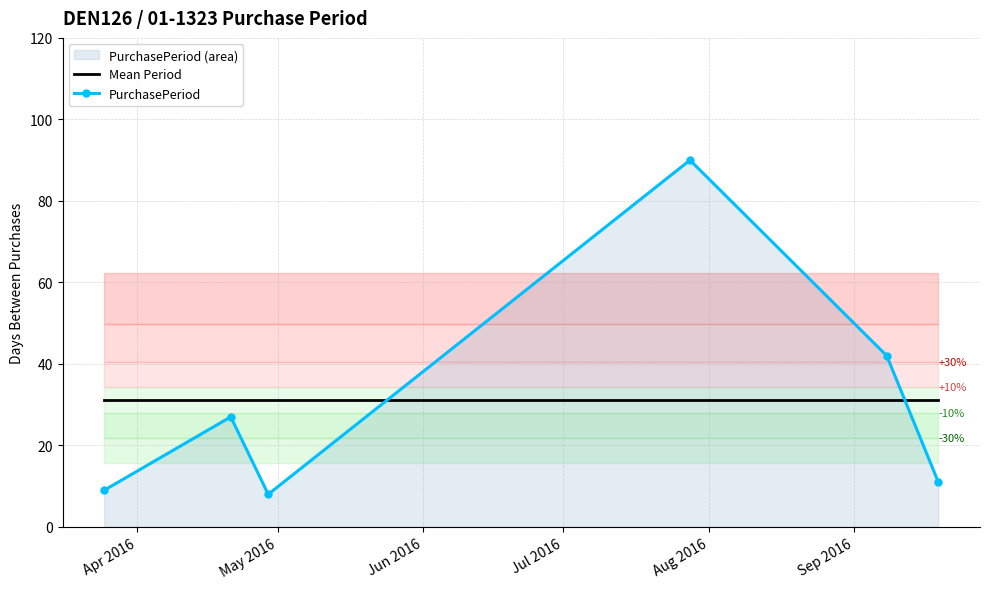

Which series has the largest total across all categories?

Mean Period